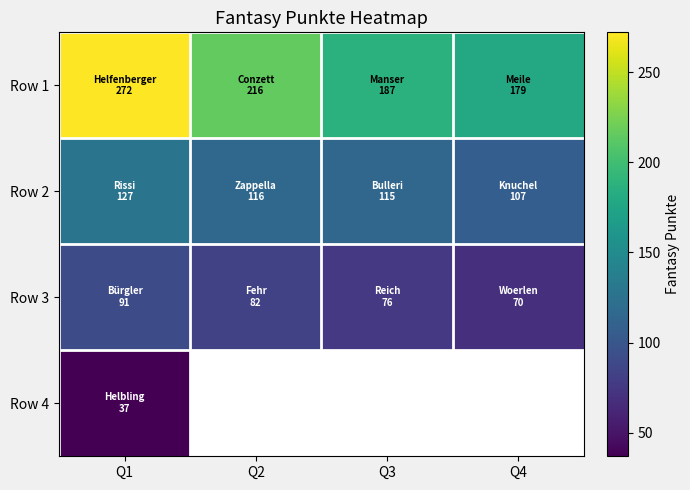

The value of Row 3 at Q4 is 70.0. True or false?

True